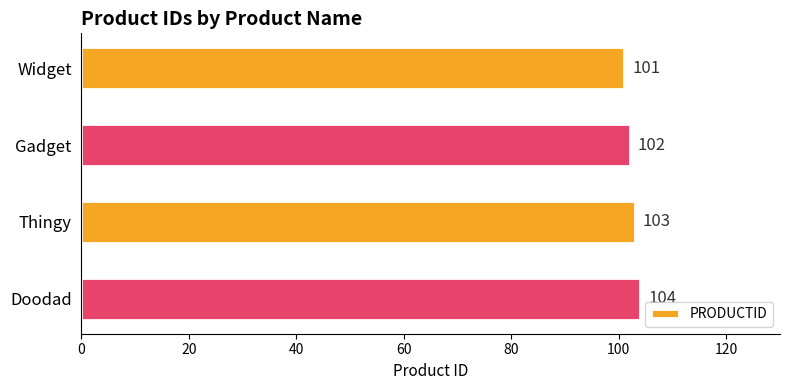

The chart shows a value of 103 at Thingy. True or false?

True